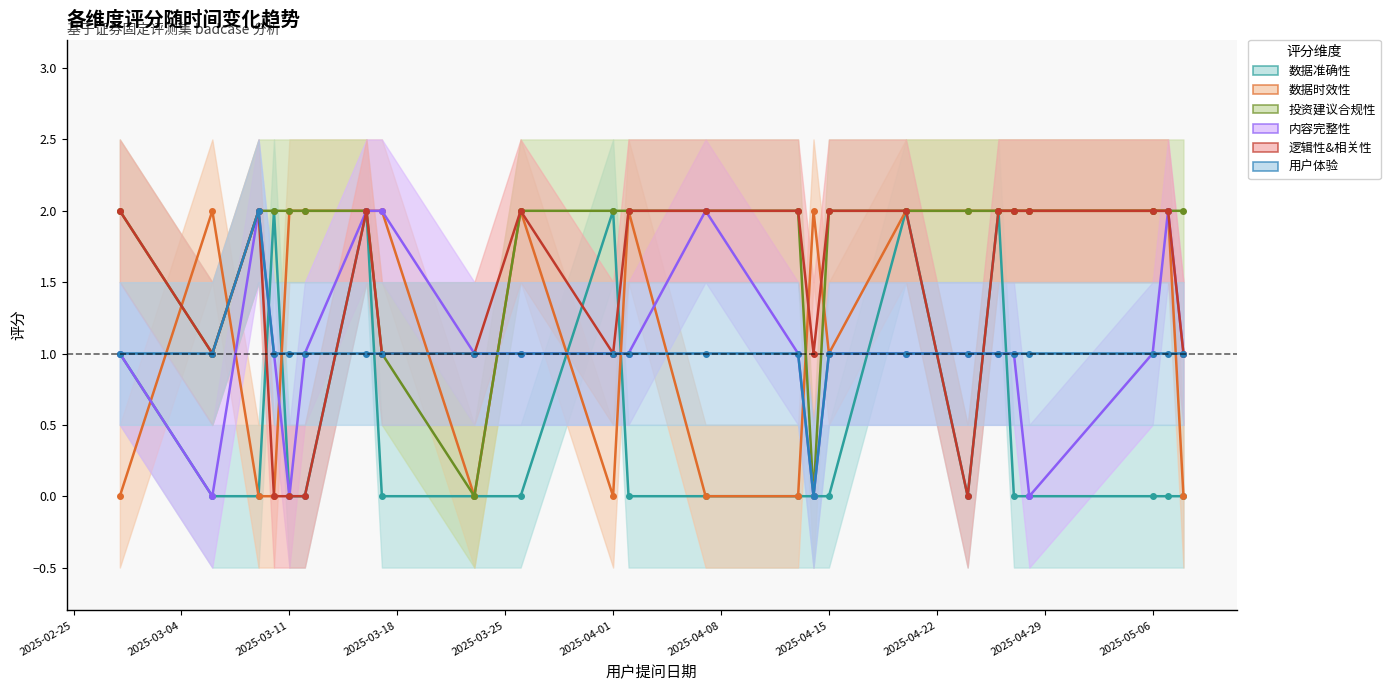

Between 2025-03-06 and 2025-03-17, which series saw the biggest shift?

内容完整性